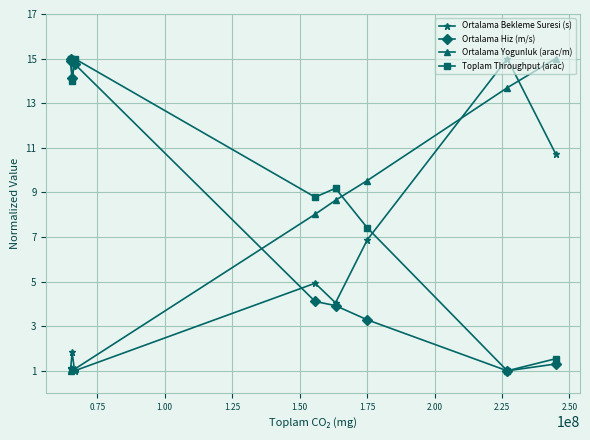

Does the chart have visible grid lines?

Yes